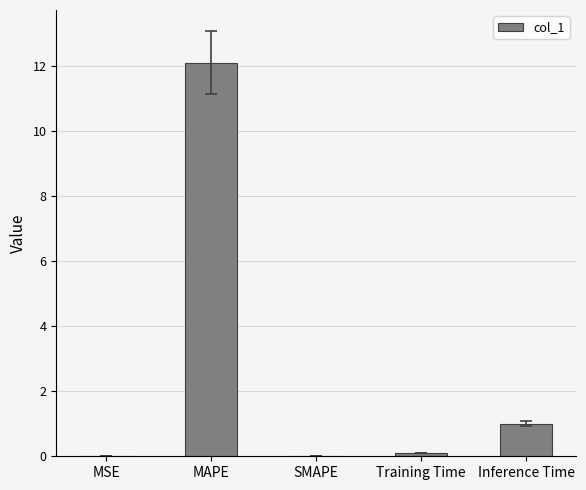

Is it true that the value at SMAPE is -5.4?

False